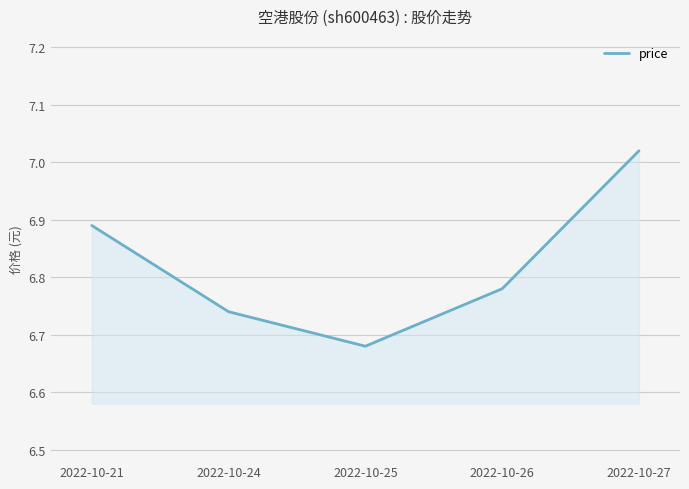

What is the difference between the maximum and minimum values?

0.3